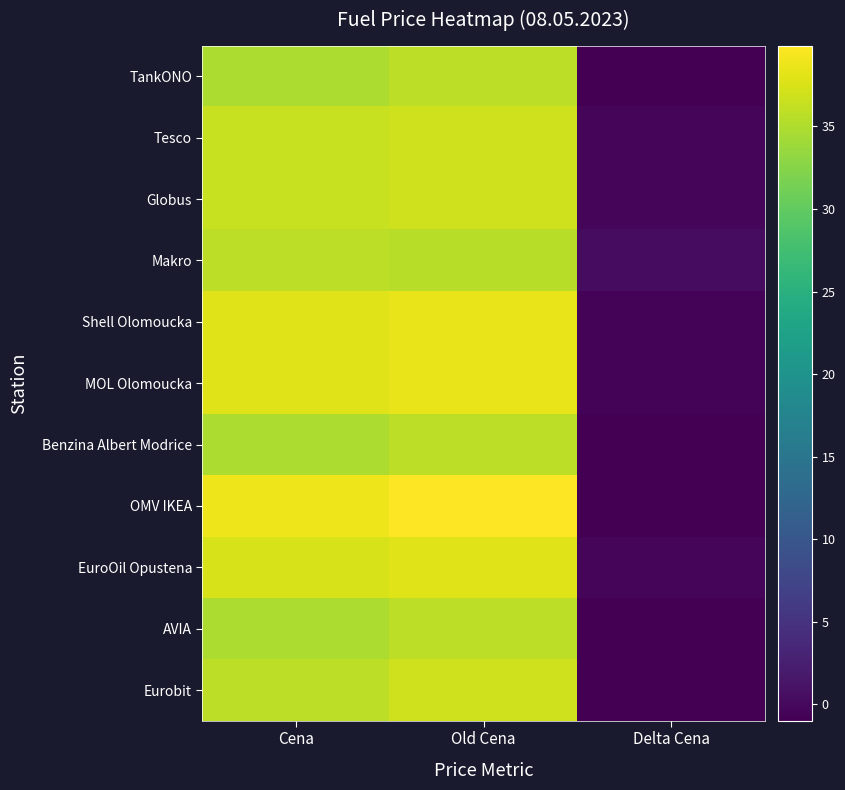

Reading right to left, transcribe all the data shown in this chart.

TankONO: Delta Cena=-1.0	Old Cena=35.9	Cena=34.9
Tesco: Delta Cena=-0.4	Old Cena=36.9	Cena=36.5
Globus: Delta Cena=-0.4	Old Cena=36.9	Cena=36.5
Makro: Delta Cena=0.4	Old Cena=35.5	Cena=35.9
Shell Olomoucka: Delta Cena=-0.6	Old Cena=38.5	Cena=37.9
MOL Olomoucka: Delta Cena=-0.6	Old Cena=38.5	Cena=37.9
Benzina Albert Modrice: Delta Cena=-1.0	Old Cena=35.9	Cena=34.9
OMV IKEA: Delta Cena=-1.0	Old Cena=39.9	Cena=38.9
EuroOil Opustena: Delta Cena=-0.4	Old Cena=37.9	Cena=37.5
AVIA: Delta Cena=-1.0	Old Cena=35.9	Cena=34.9
Eurobit: Delta Cena=-1.0	Old Cena=36.9	Cena=35.9